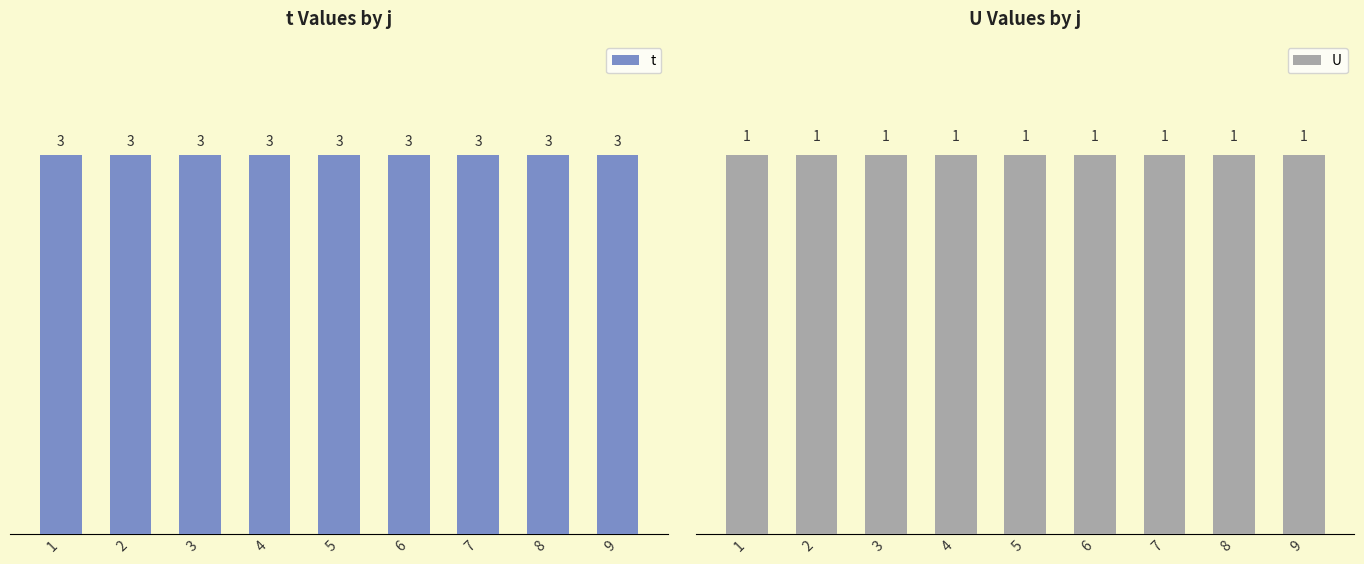

At which category is the sum across all series the highest?

1